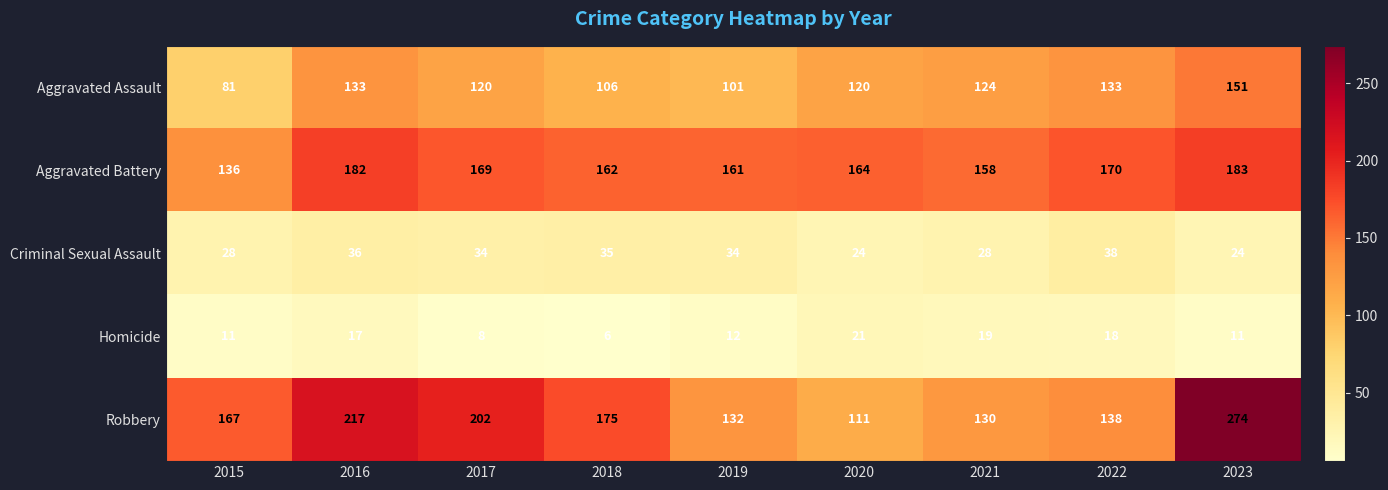

What is the total value across all series at 2021?

459